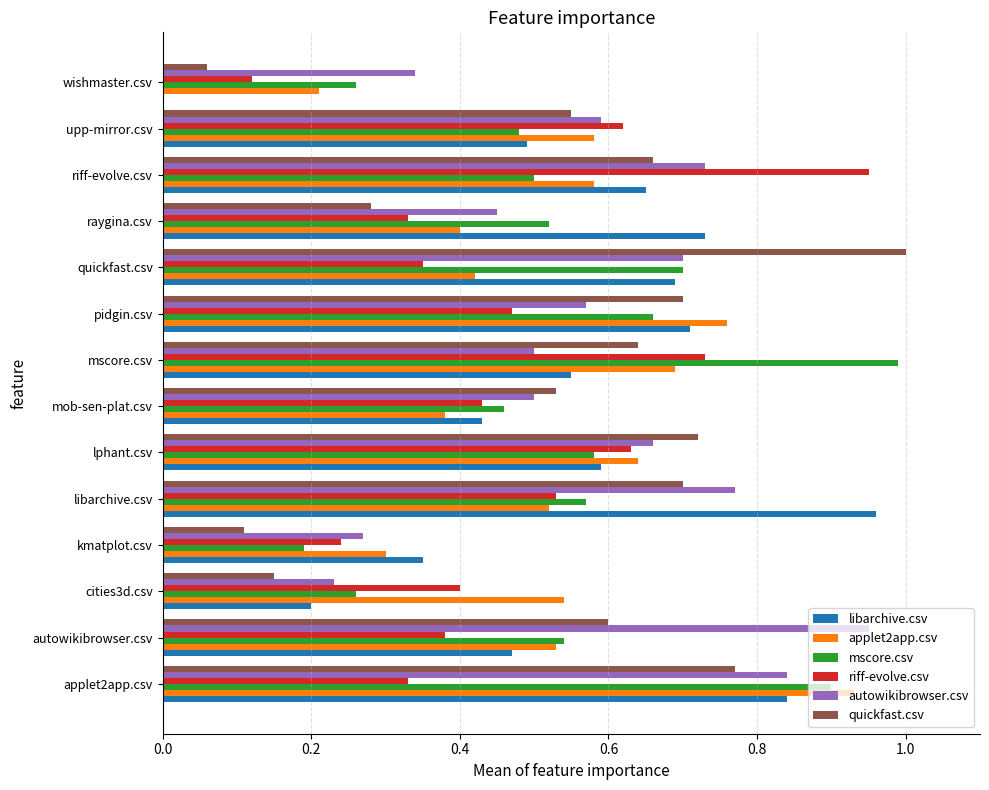

What is the sum of all quickfast.csv values?

7.5